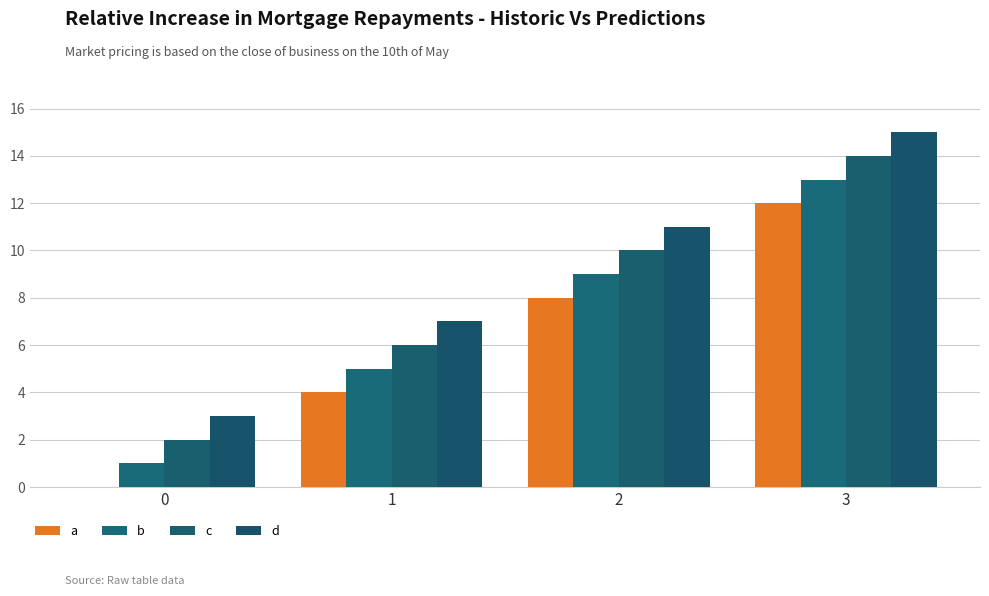

Count the number of categories in the chart.

4